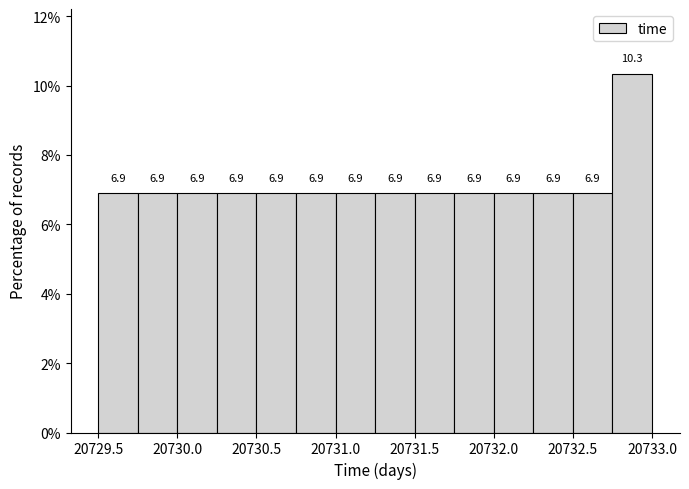

Reading left to right, transcribe this chart: for each bar, give the range it covers on the x-axis and its height.

20729.50 to 20729.75: 6.9
20729.75 to 20730.00: 6.9
20730.00 to 20730.25: 6.9
20730.25 to 20730.50: 6.9
20730.50 to 20730.75: 6.9
20730.75 to 20731.00: 6.9
20731.00 to 20731.25: 6.9
20731.25 to 20731.50: 6.9
20731.50 to 20731.75: 6.9
20731.75 to 20732.00: 6.9
20732.00 to 20732.25: 6.9
20732.25 to 20732.50: 6.9
20732.50 to 20732.75: 6.9
20732.75 to 20733.00: 10.3